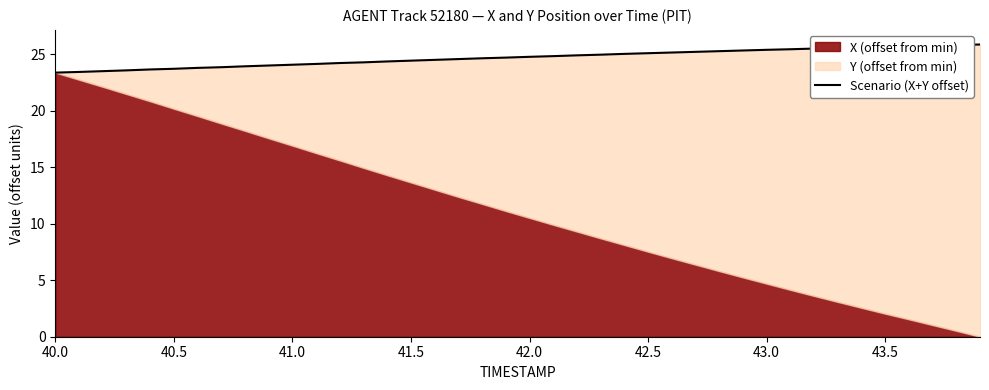

What is the average value?

24.7